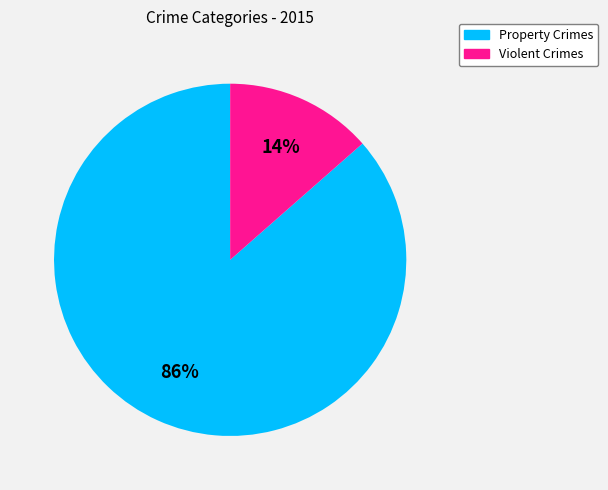

To the nearest percent, what is the average slice percentage?

50%